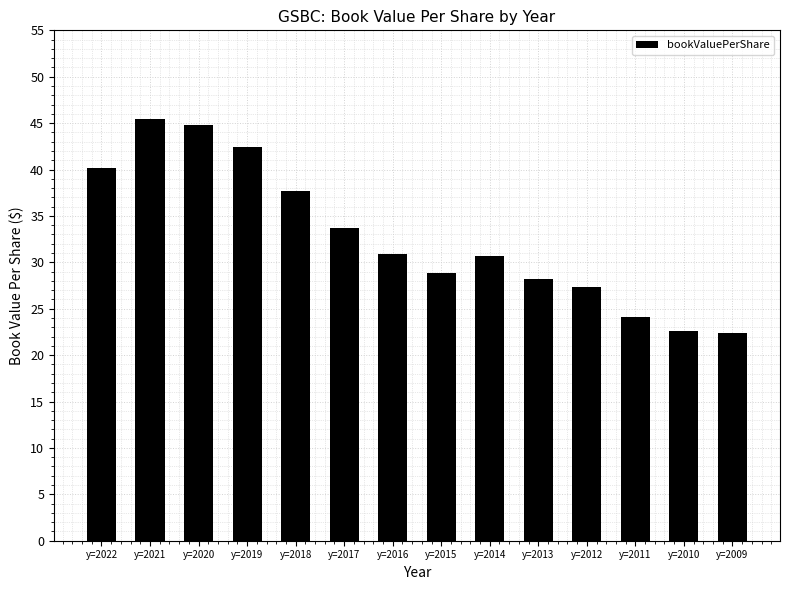

Where does the data first go above 30?

y=2022